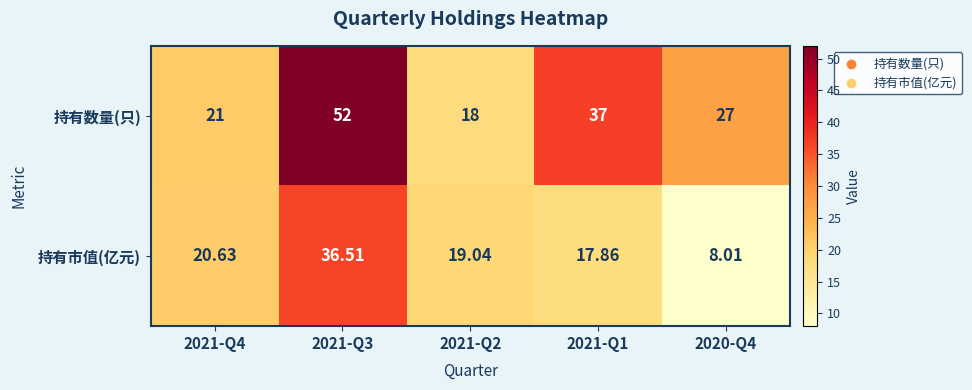

At 2021-Q3, list the series in order from largest to smallest.

持有数量(只), 持有市值(亿元)